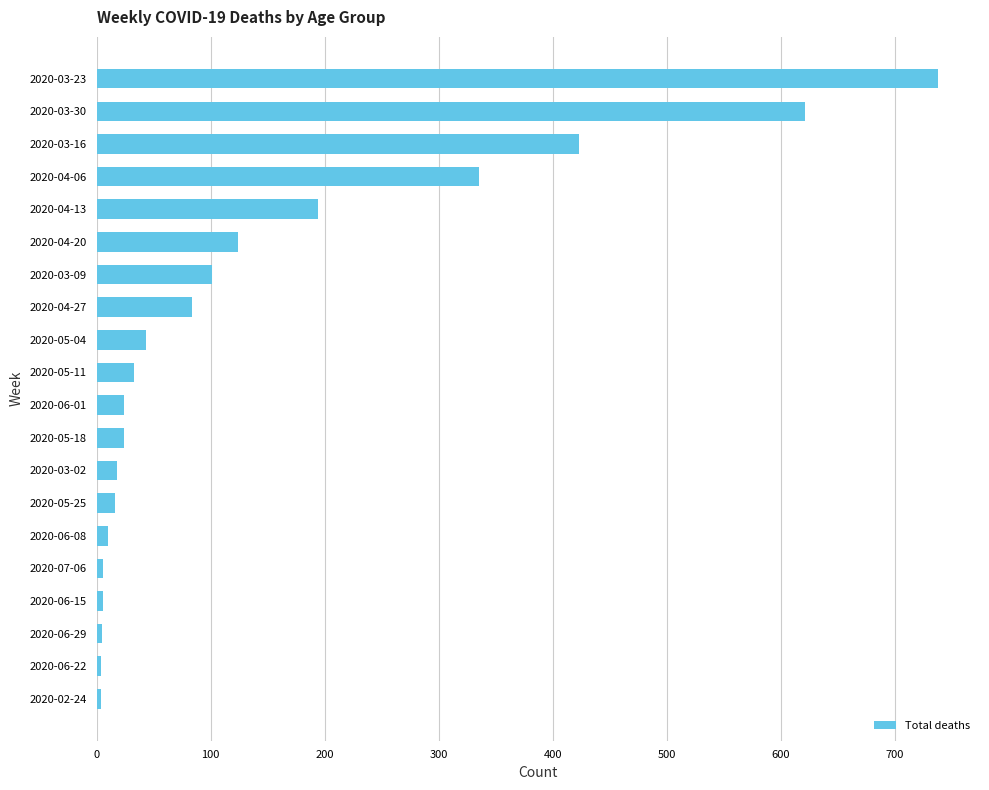

Which category has the highest value across all series?

2020-03-23